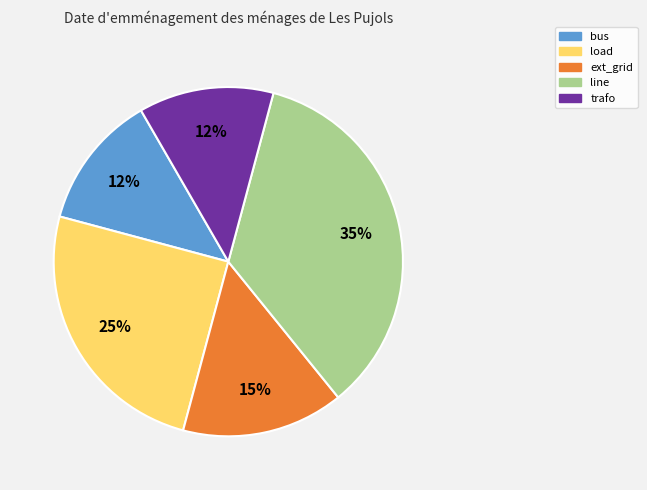

To the nearest percent, what portion does line represent?

35%